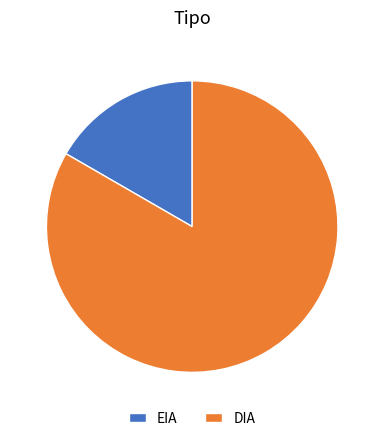

Rank the categories by value from highest to lowest.

DIA, EIA